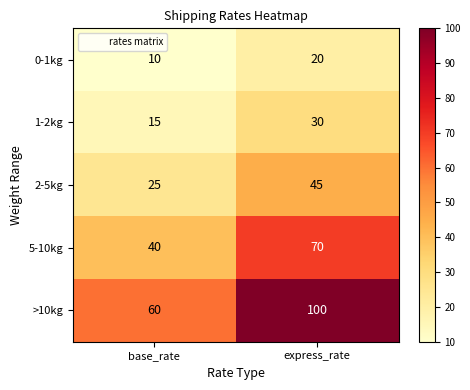

Which label corresponds to the smallest value in the chart?

base_rate